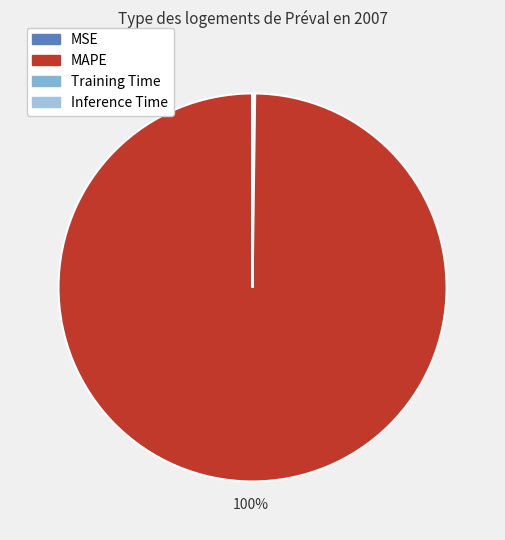

Combined, do MAPE and MSE account for over 50%?

Yes